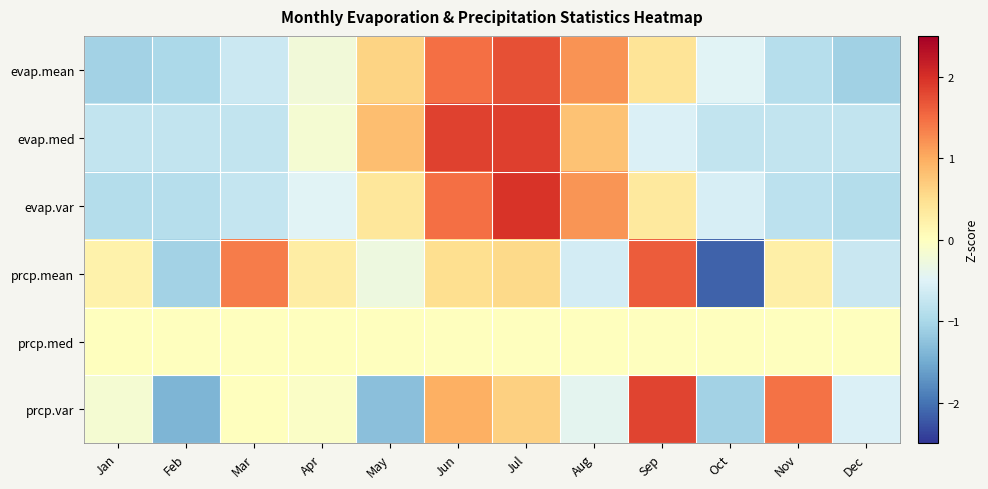

Which series has the widest spread of values?

prcp.mean